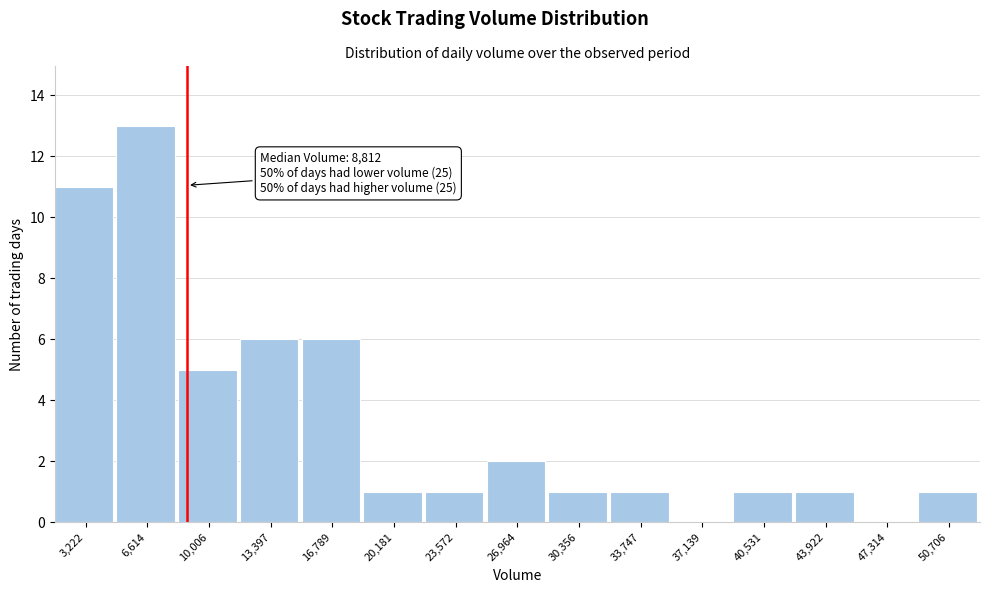

Over which range of the x-axis is the bar tallest?

5000 to 8500